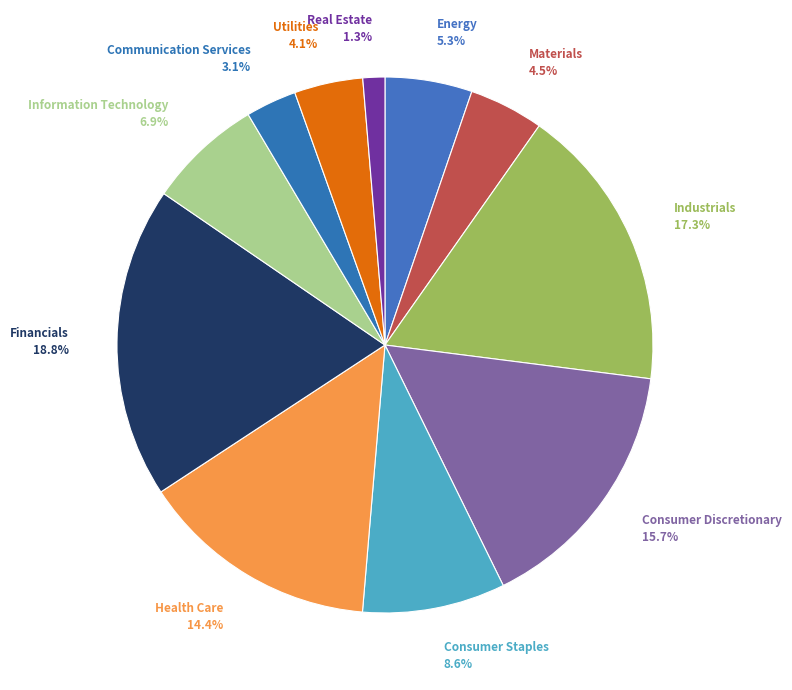

Which slice is the largest?

Financials